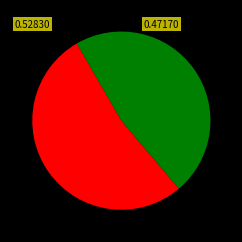

Does any single category account for the majority?

Yes